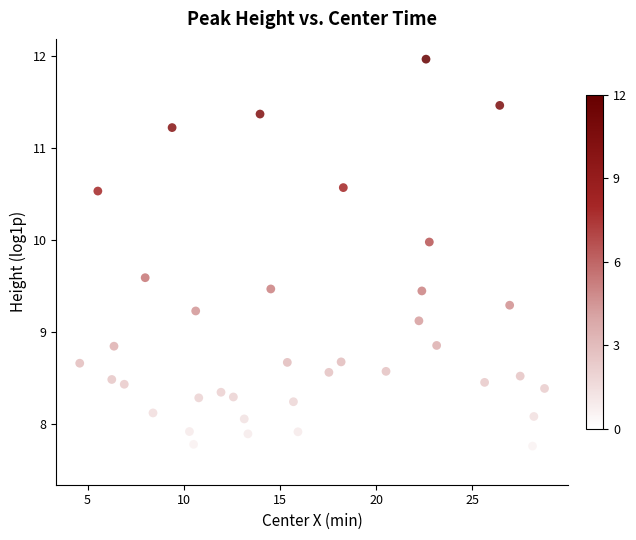

What is the range of Y values (max minus min)?

4.4